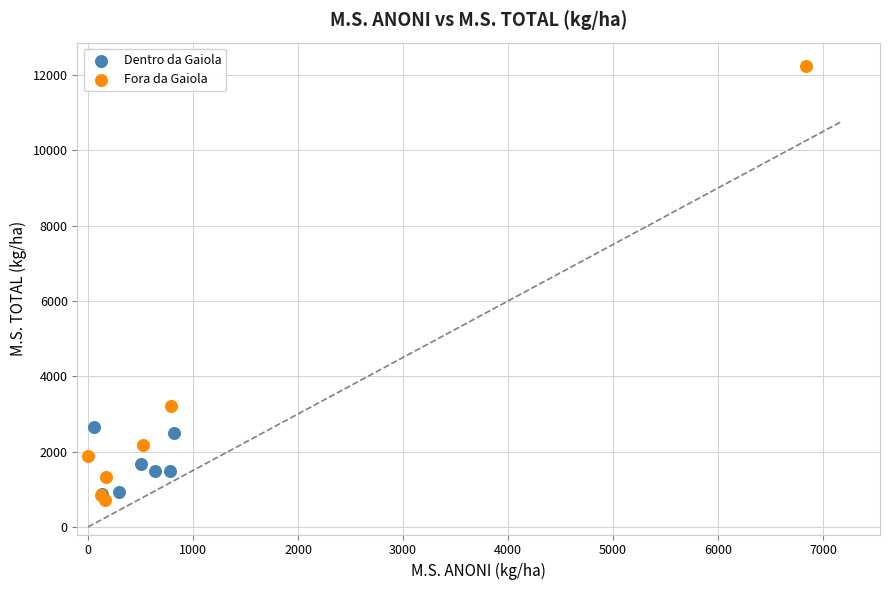

Which series reaches the minimum Y coordinate?

Fora da Gaiola